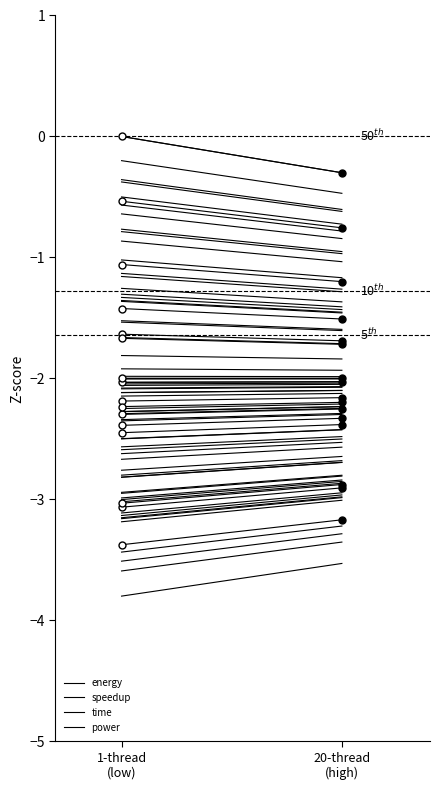

What is the value of the power point at the 1st from the left?

-2.0